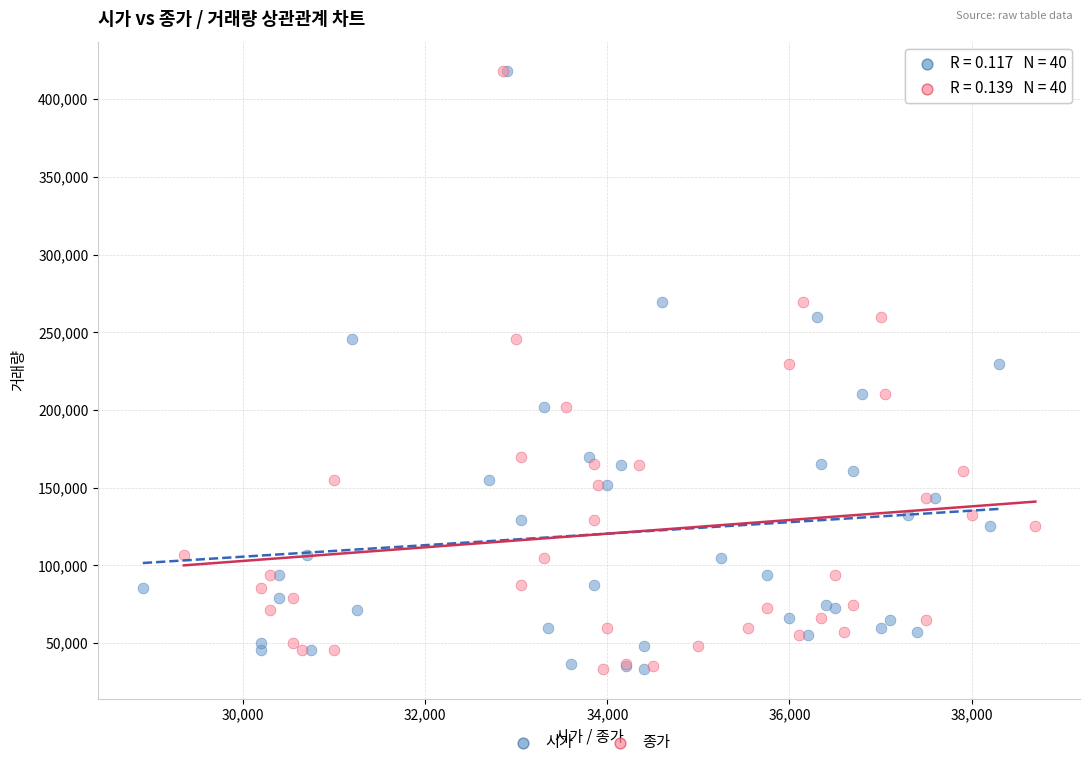

What are all the series names shown in the legend?

시가, 종가